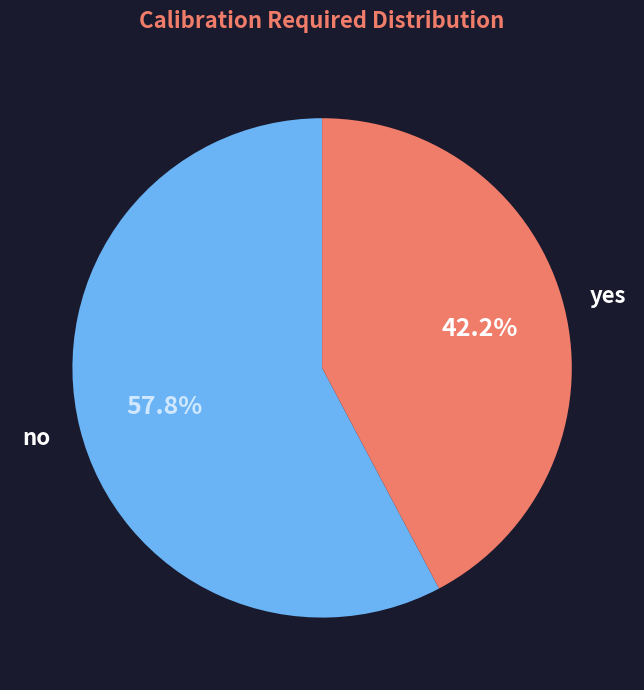

Which category has the biggest portion of the pie?

no